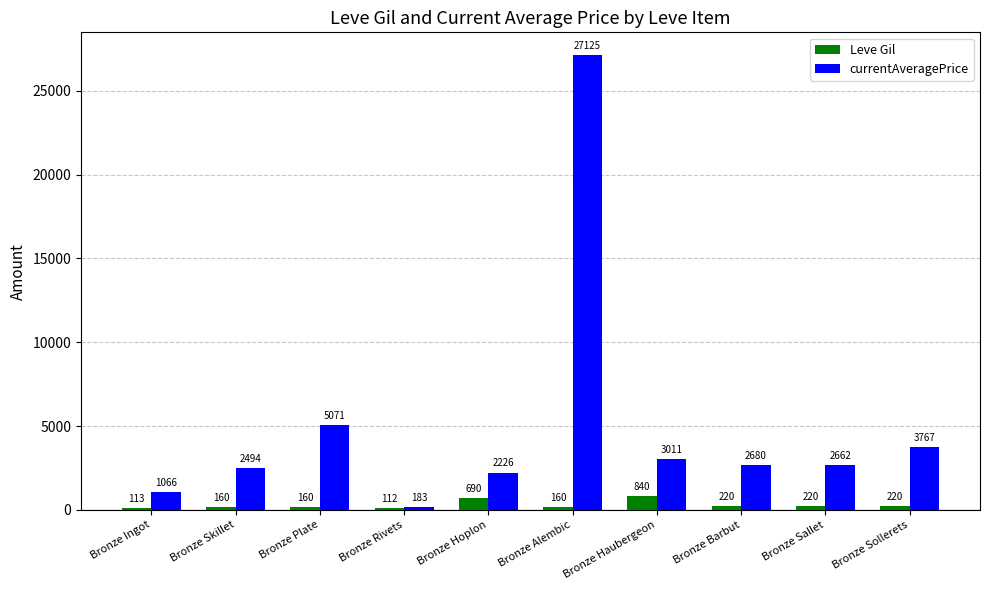

Rank the series by their average value, from highest to lowest.

currentAveragePrice, Leve Gil